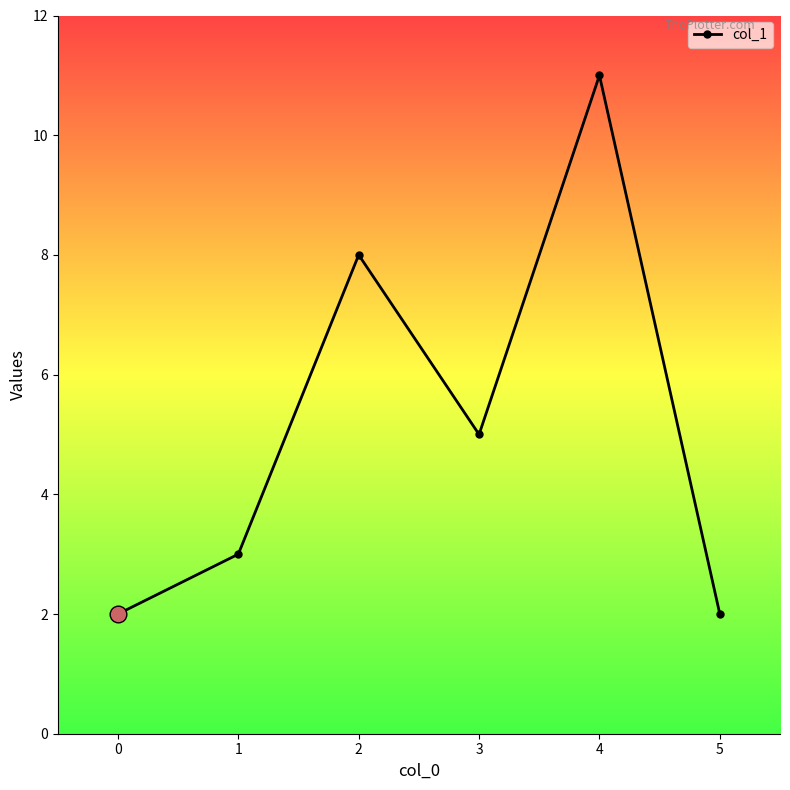

Where is the data nearest to the value 6?

3